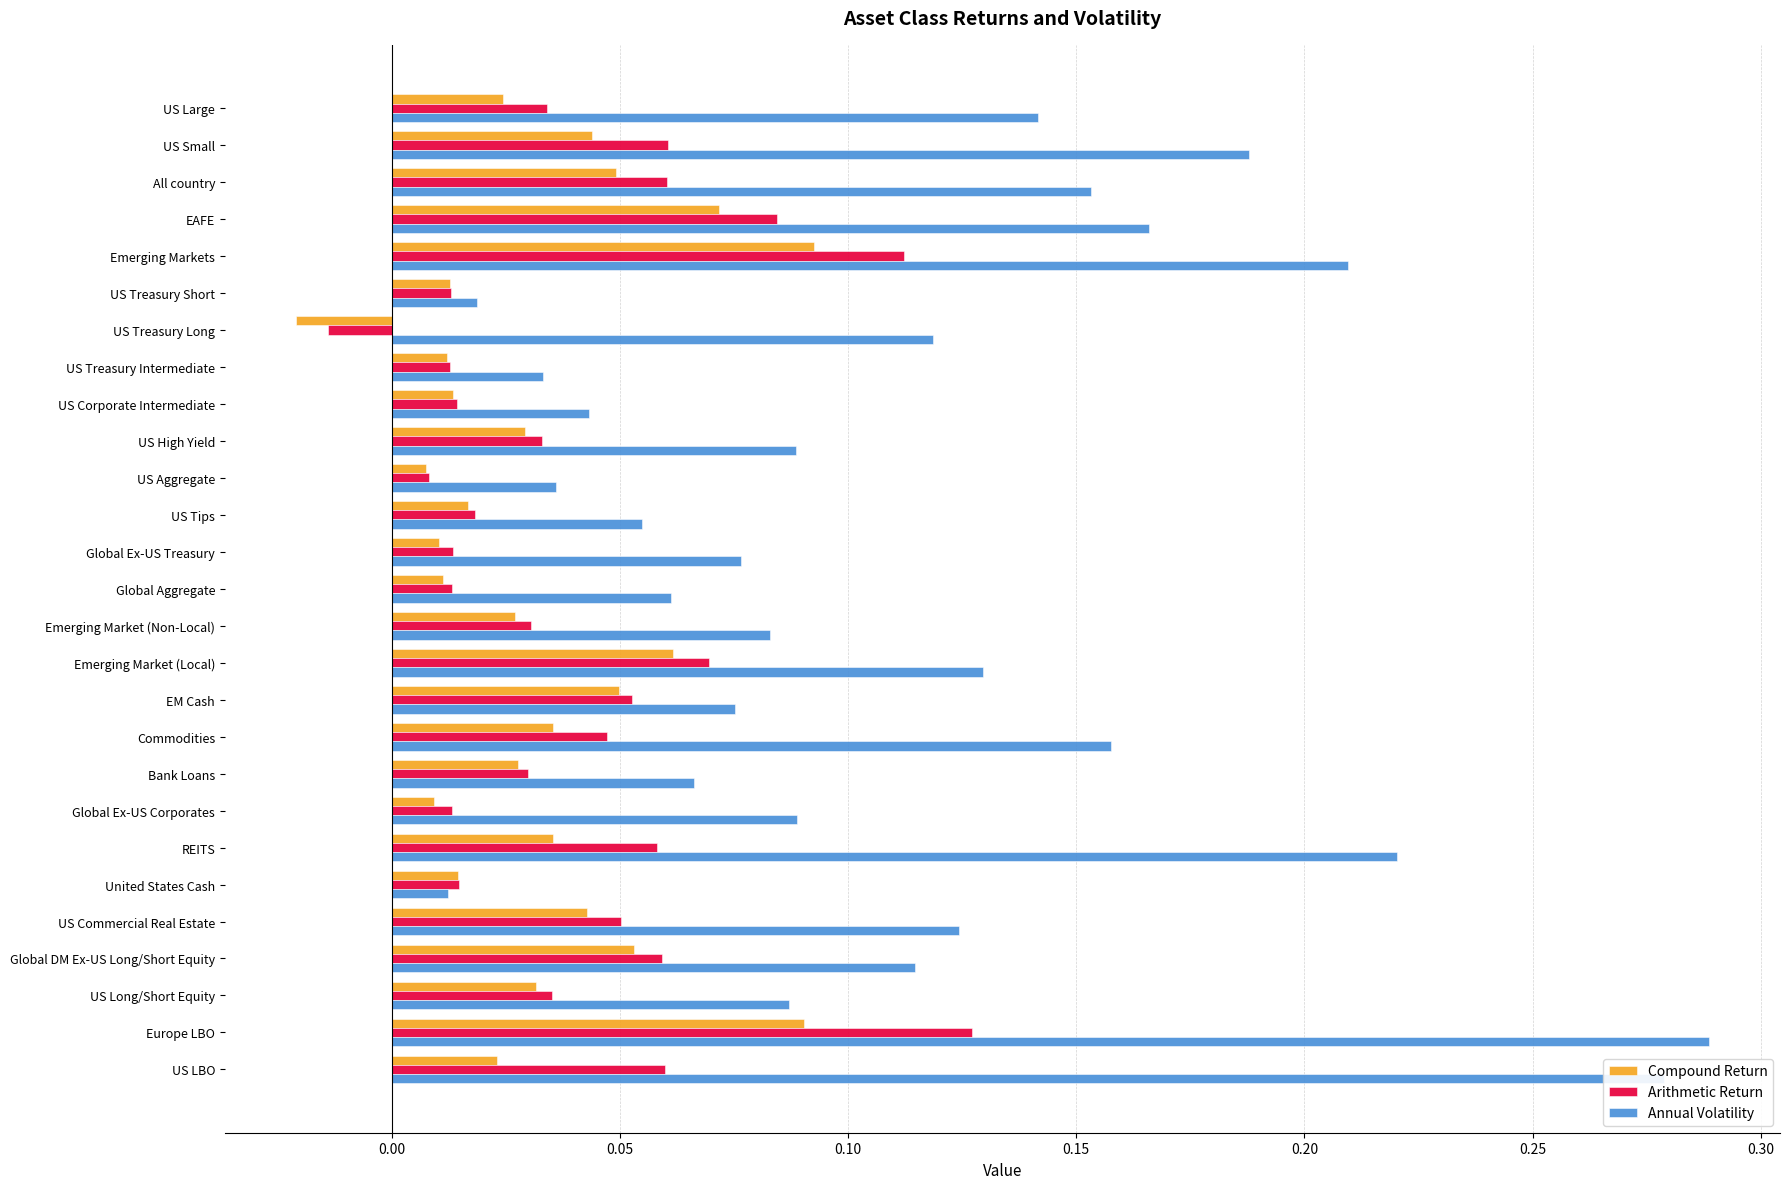

Which series has the largest range (max minus min)?

Annual Volatility